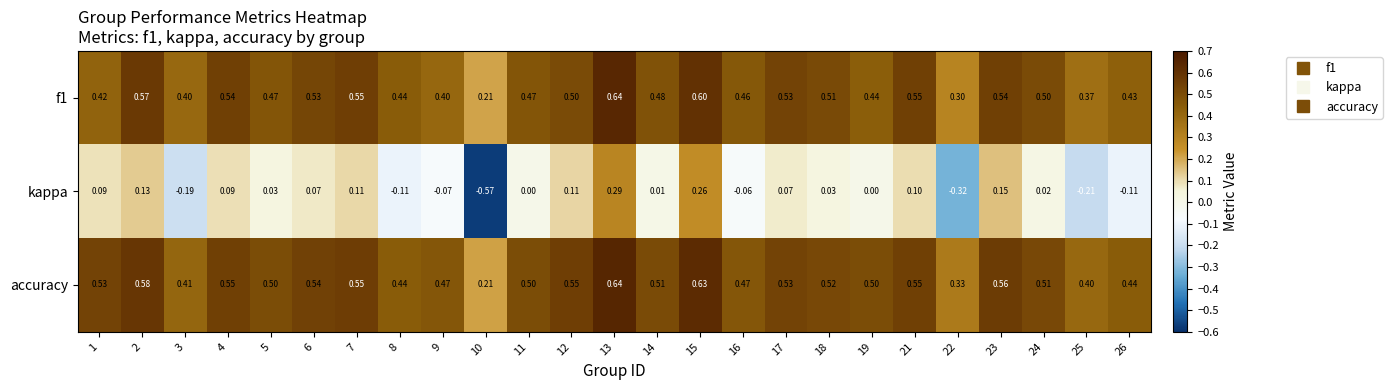

Count the number of data series in this chart.

3